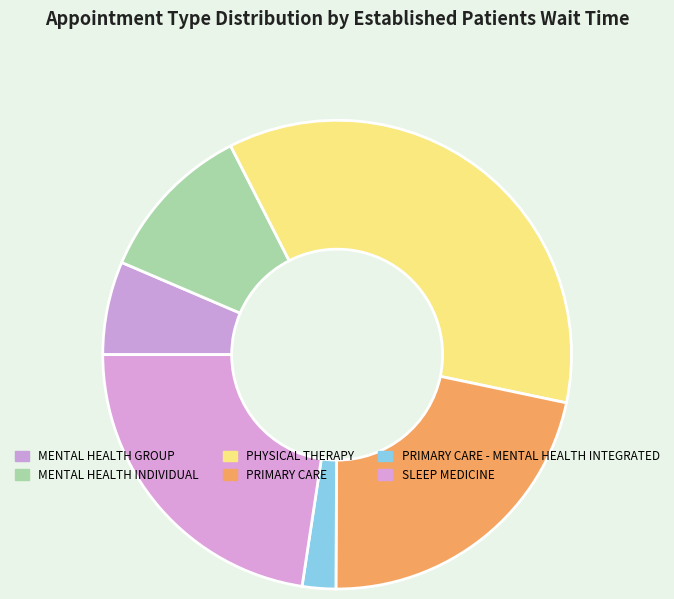

Which slice is the smallest?

PRIMARY CARE - MENTAL HEALTH INTEGRATED